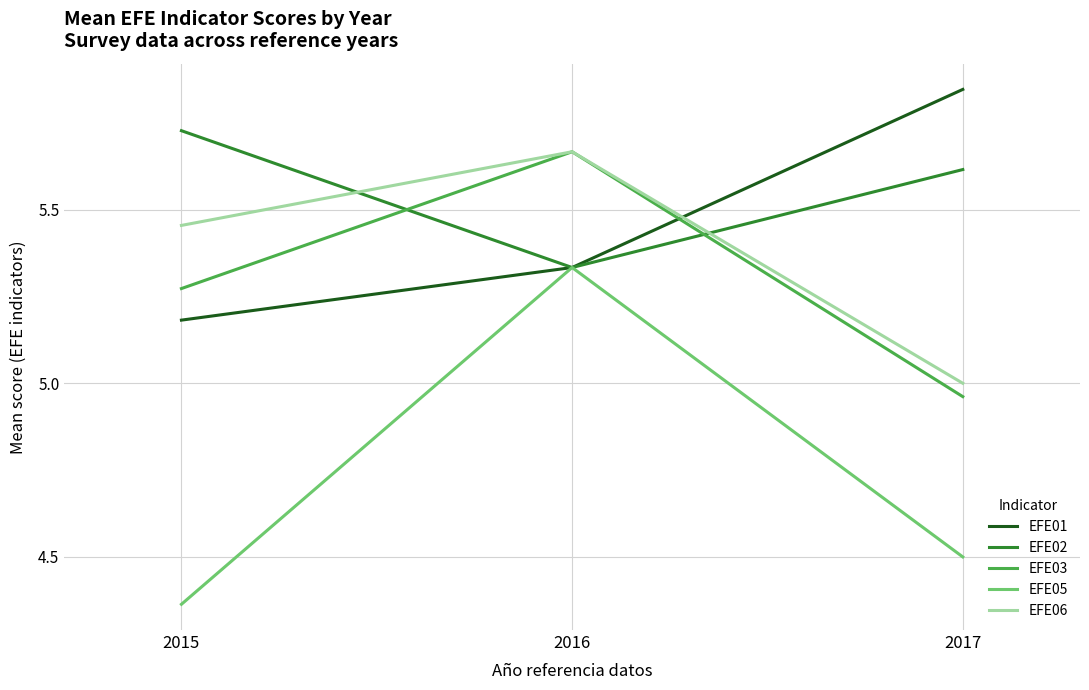

At which category is the sum across all series the highest?

2016